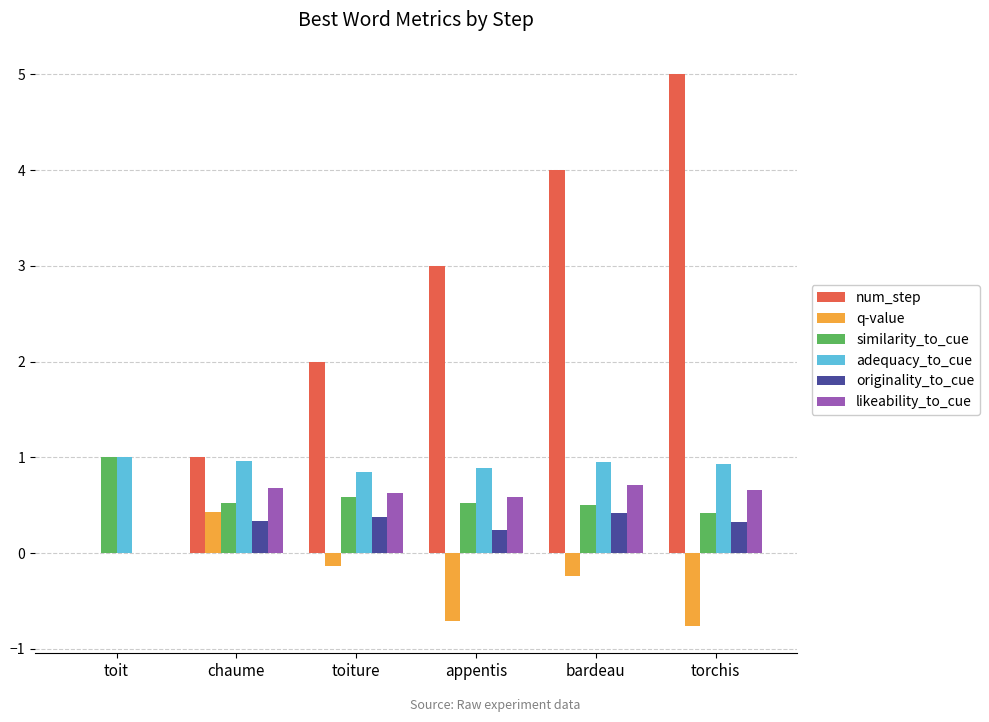

How many categories are shown in the chart?

6